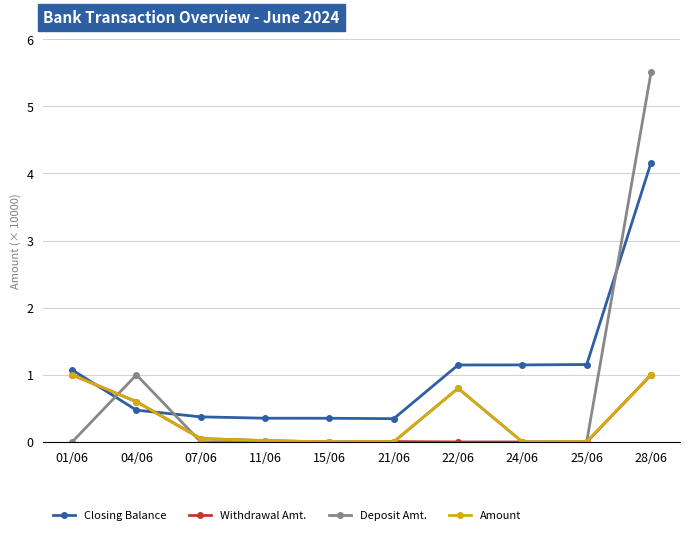

The Closing Balance series shows 2.4 at 28/06. True or false?

False